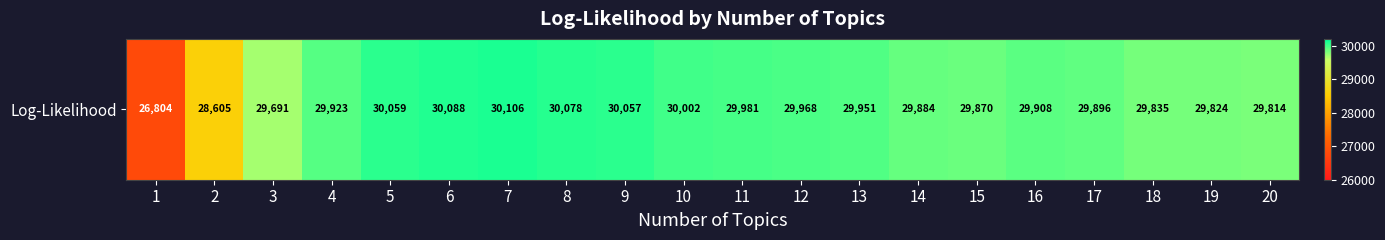

Reading left to right, extract all data points from this chart.

26804	28605	29691	29923	30059	30088	30106	30078	30057	30002	29981	29968	29951	29884	29870	29908	29896	29835	29824	29814